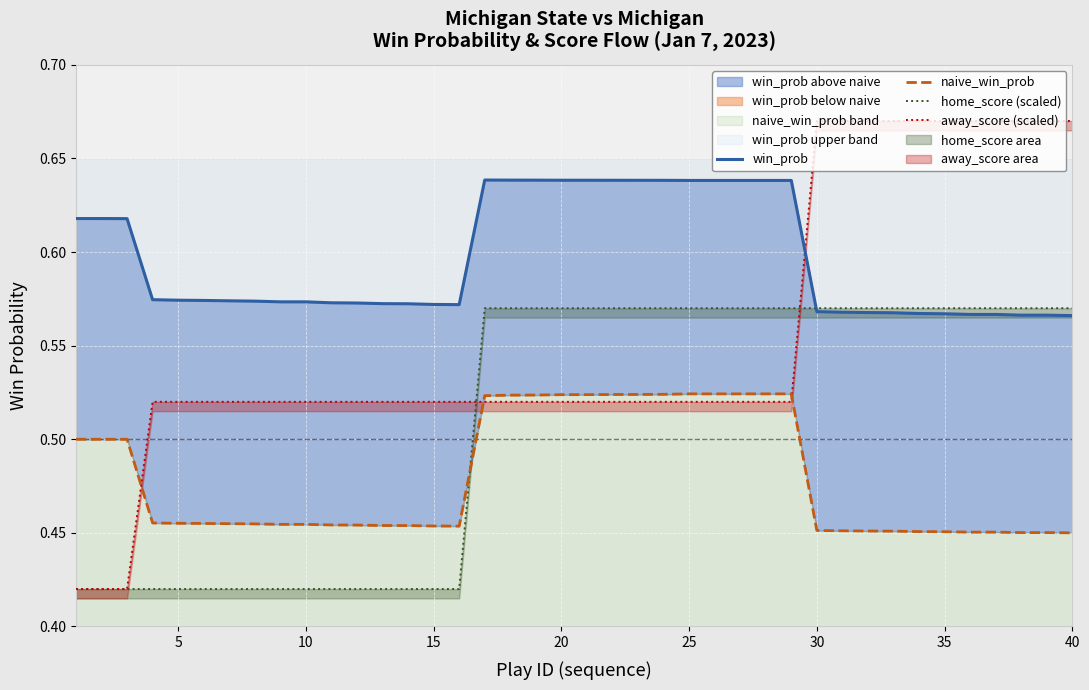

True or false: naive_win_prob has a value of 0.3 at 25.

False